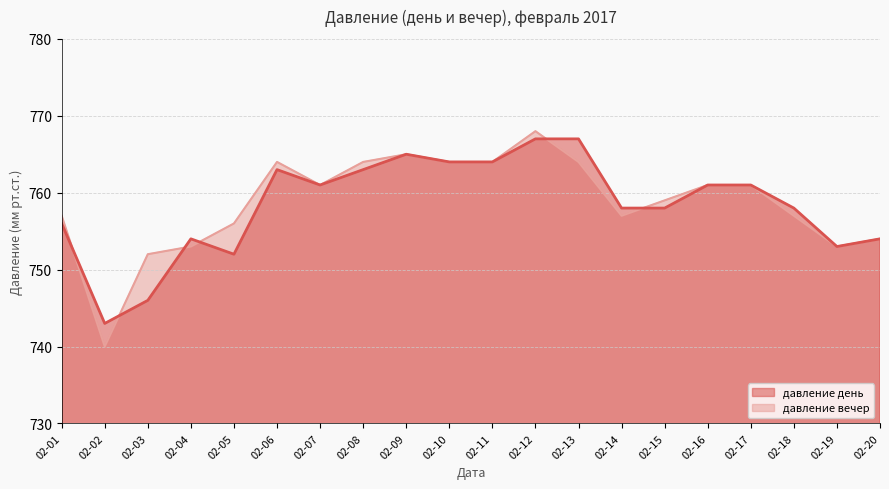

Which series has the widest spread of values?

давление вечер